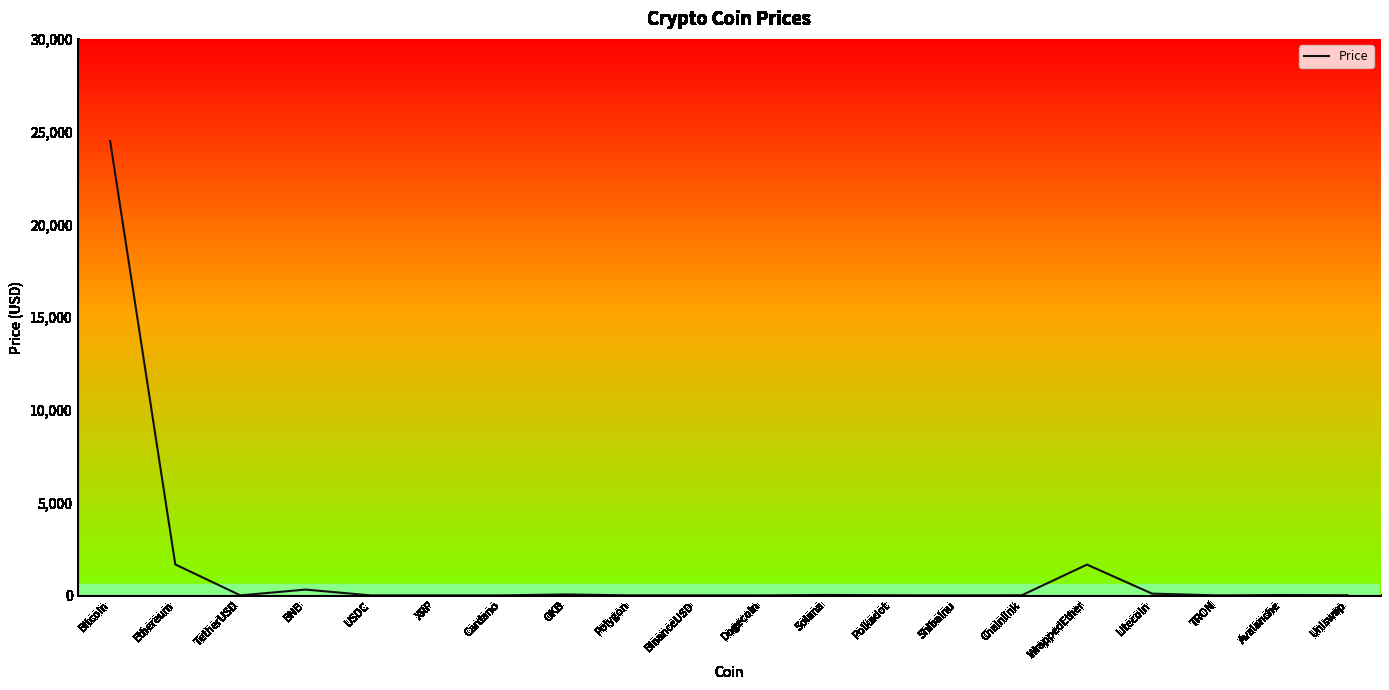

What is the sum of the values at Solana and Cardano?

24.9